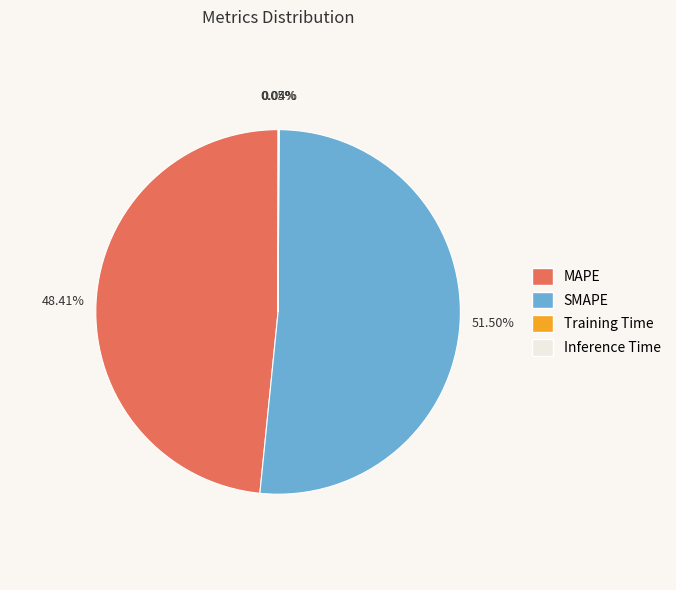

True or false: MAPE accounts for 42% of the total.

False